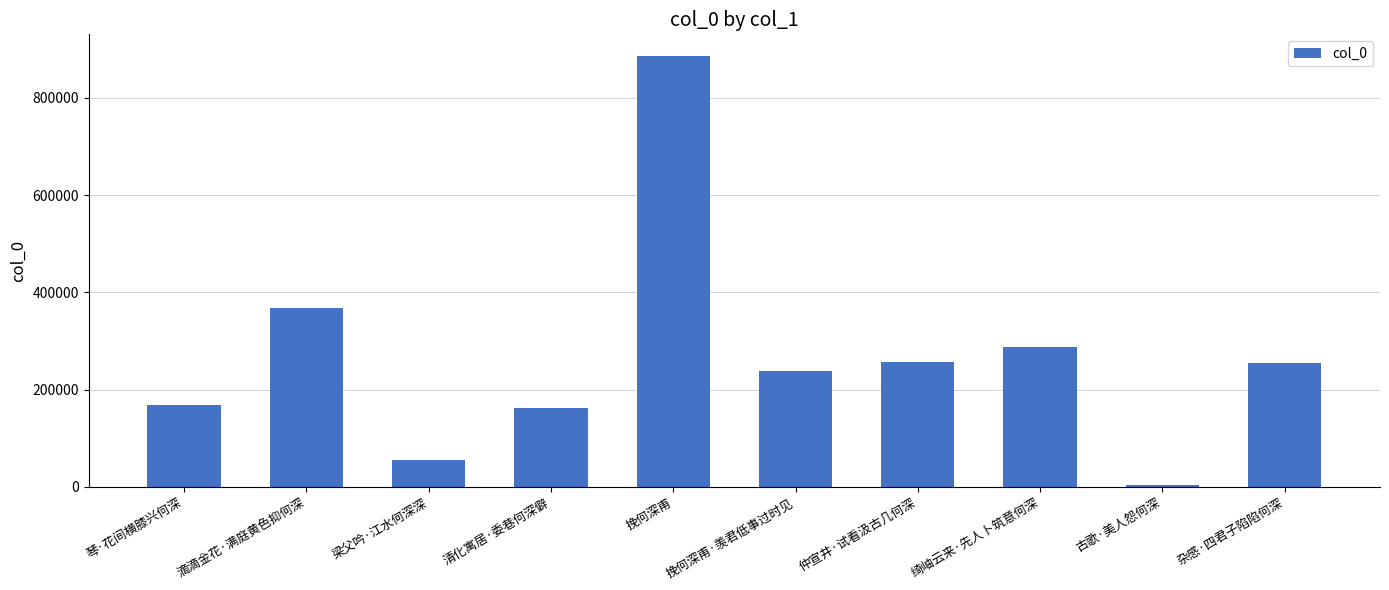

Read the value at 挽何深甫·羡君低事过时见.

237580